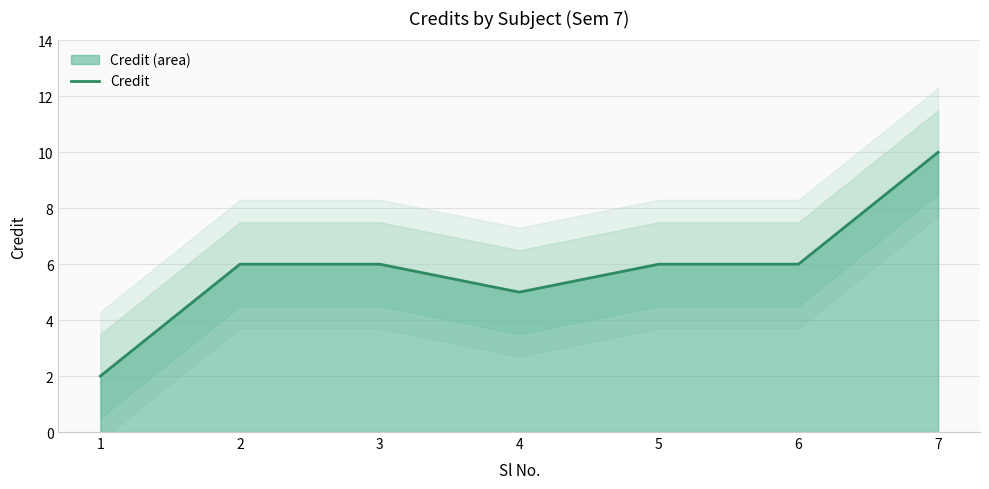

What is the change in value from 1 to 7?

+8